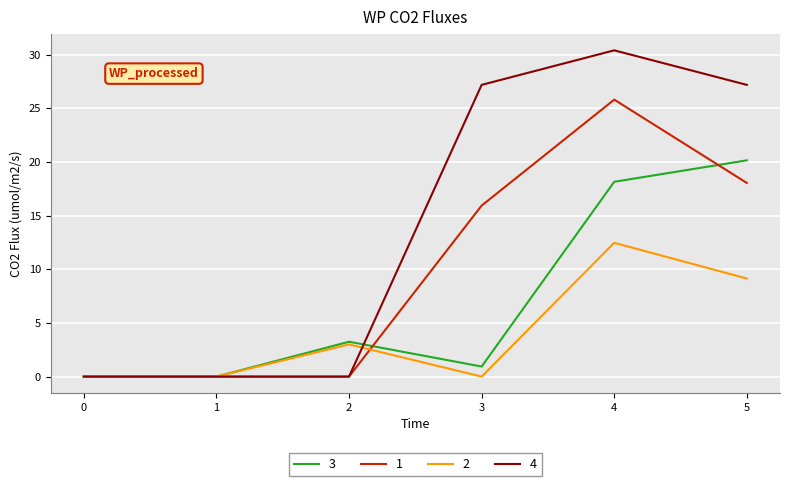

Which series has the largest range (max minus min)?

4